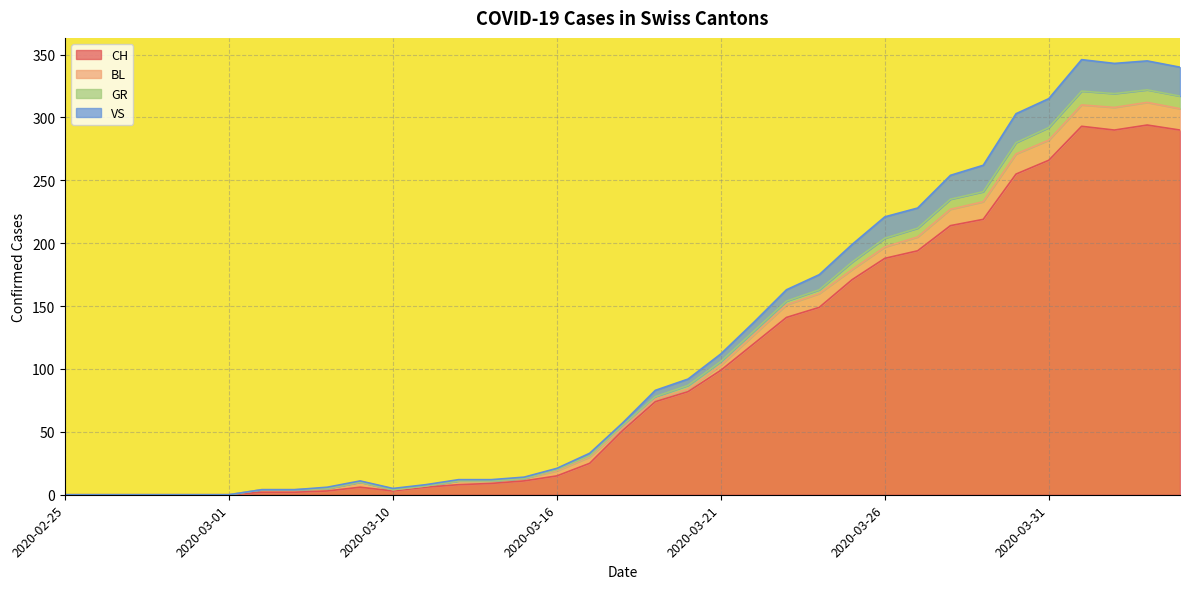

The CH series shows 6 at 2020-03-09. True or false?

True